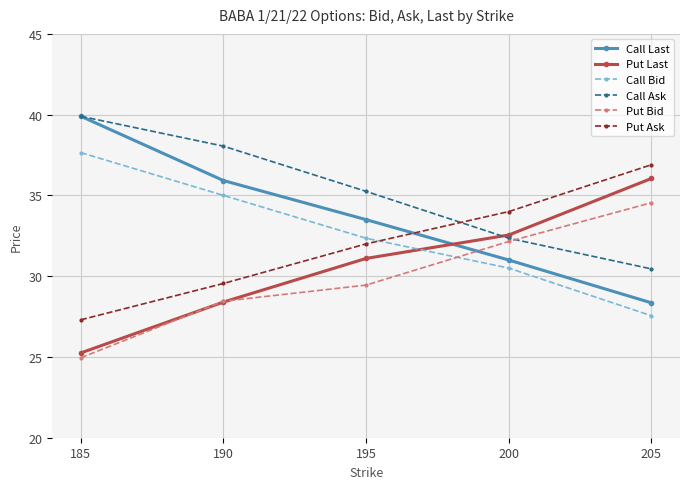

Does the chart display data point markers on the line(s)?

Yes